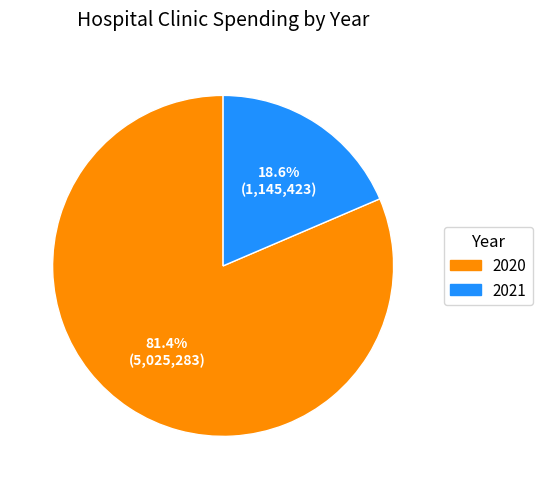

To the nearest percent, what is the combined percentage of 2021 and 2020?

100%